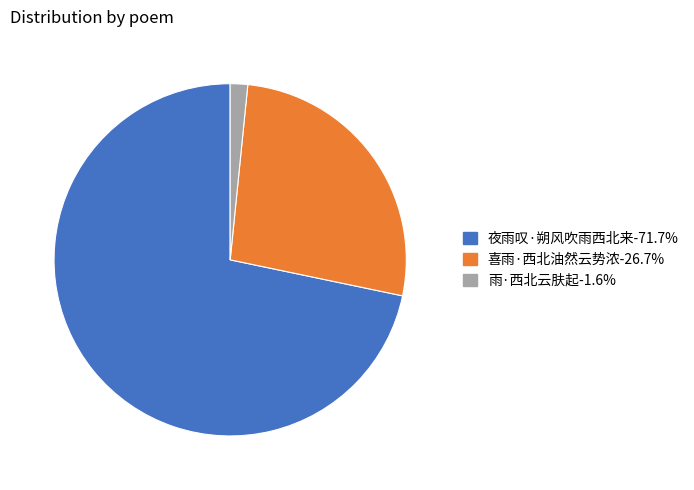

True or false: 喜雨·西北油然云势浓 accounts for 17% of the total.

False